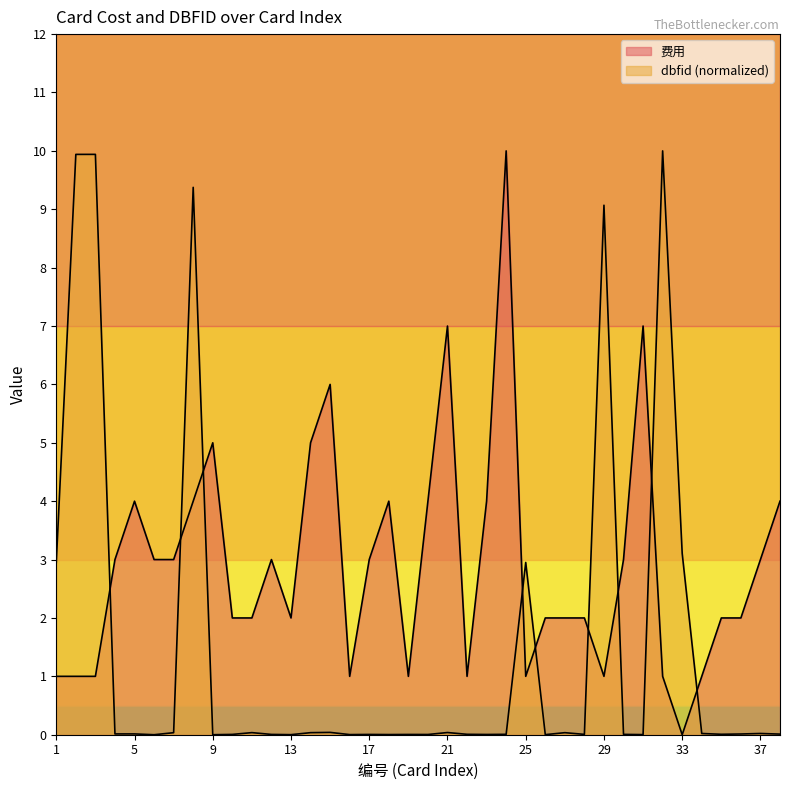

Rank the series by their average value, from highest to lowest.

费用, dbfid